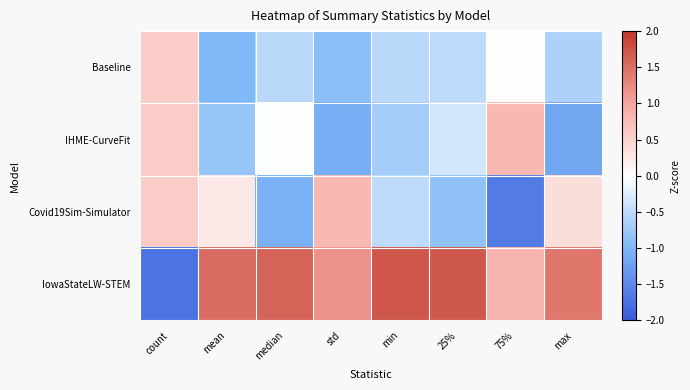

What is the minimum value shown in the chart?

-1.7